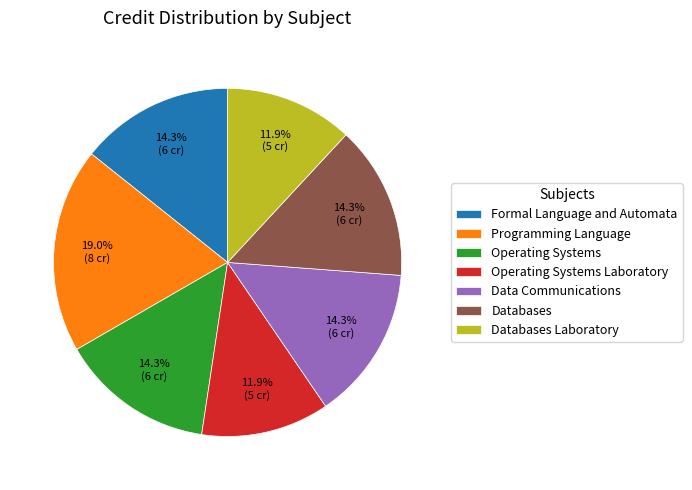

To the nearest percent, what is the average slice percentage?

14%